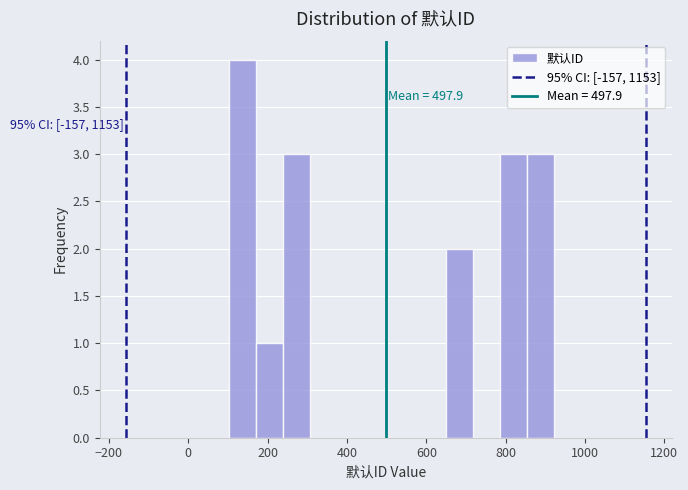

Around what value on the x-axis is the tallest bar? Give the approximate position of its centre, as read against the axis.

140